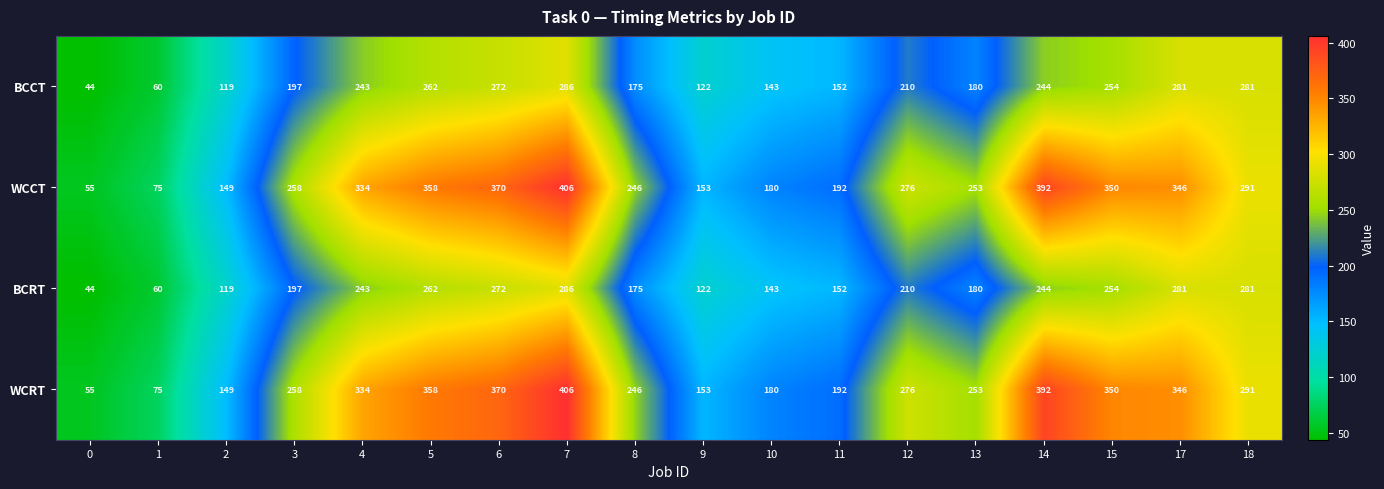

The value of WCCT at 8 is 360. True or false?

False